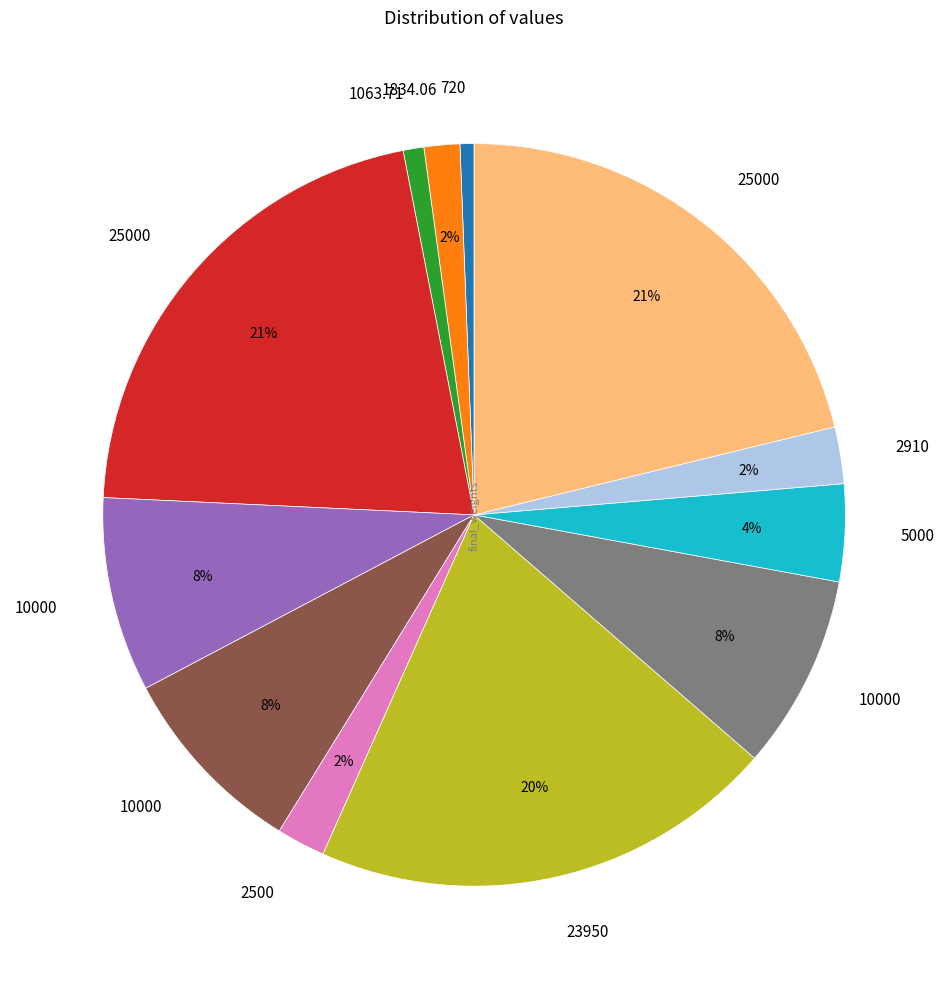

To the nearest percent, what is the average slice percentage?

8%